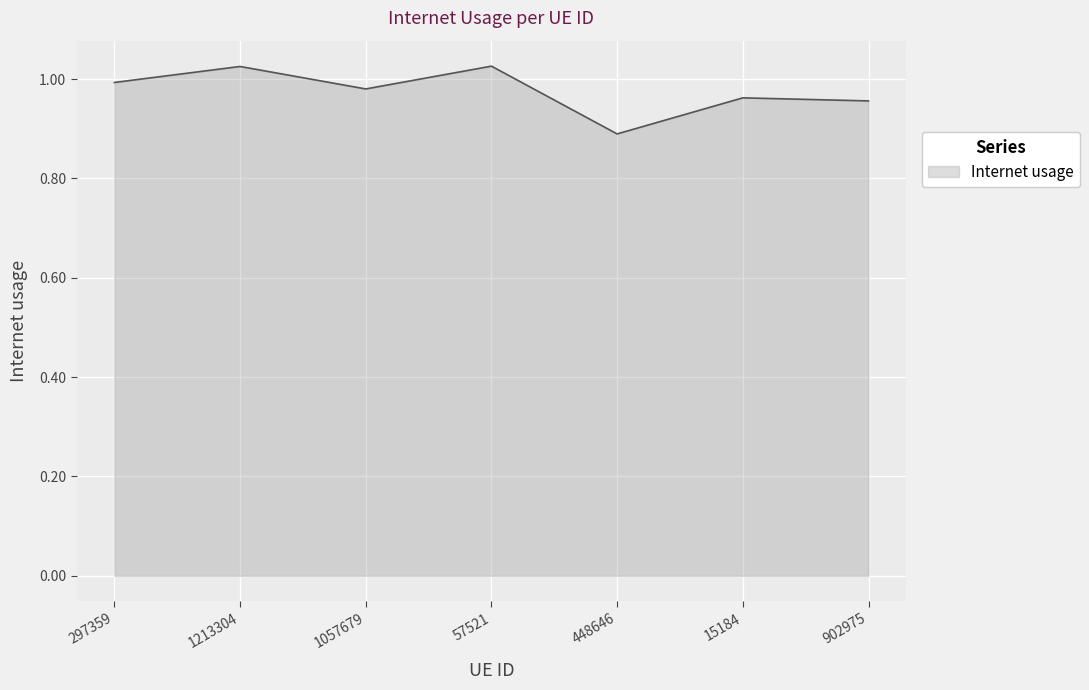

Count the number of categories in the chart.

7